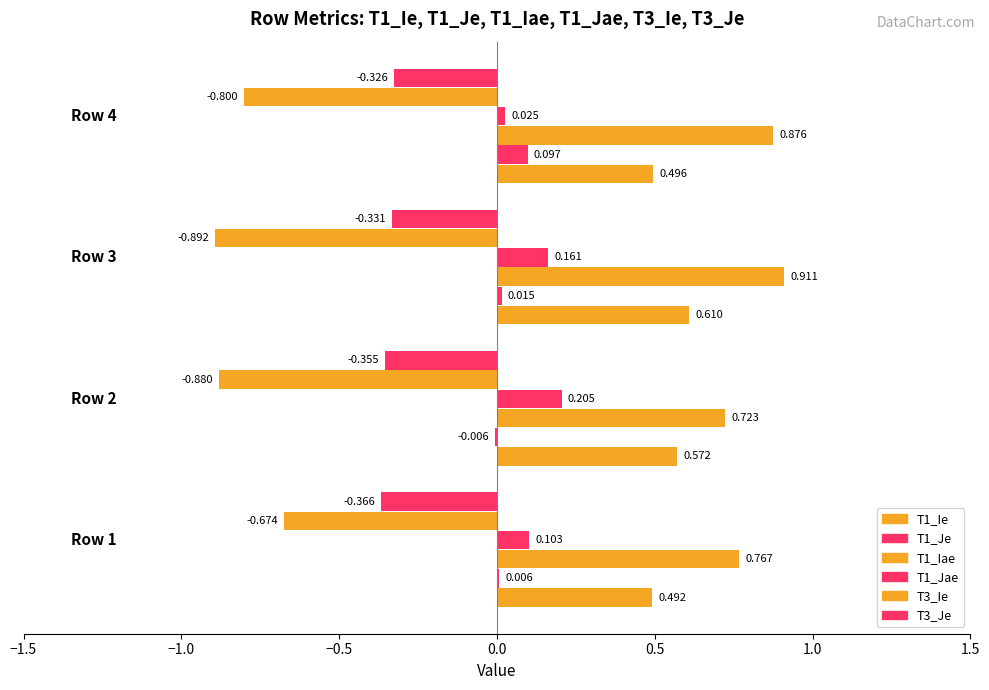

What is the total value across all series at Row 1?

0.3